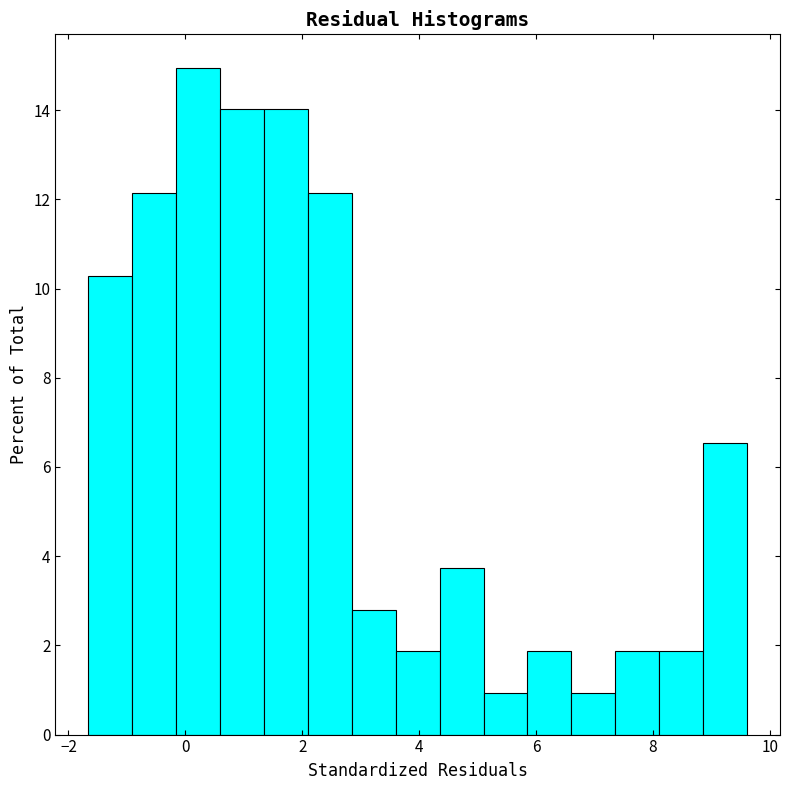

Read against the x-axis, roughly where is the centre of the tallest bar?

0.2